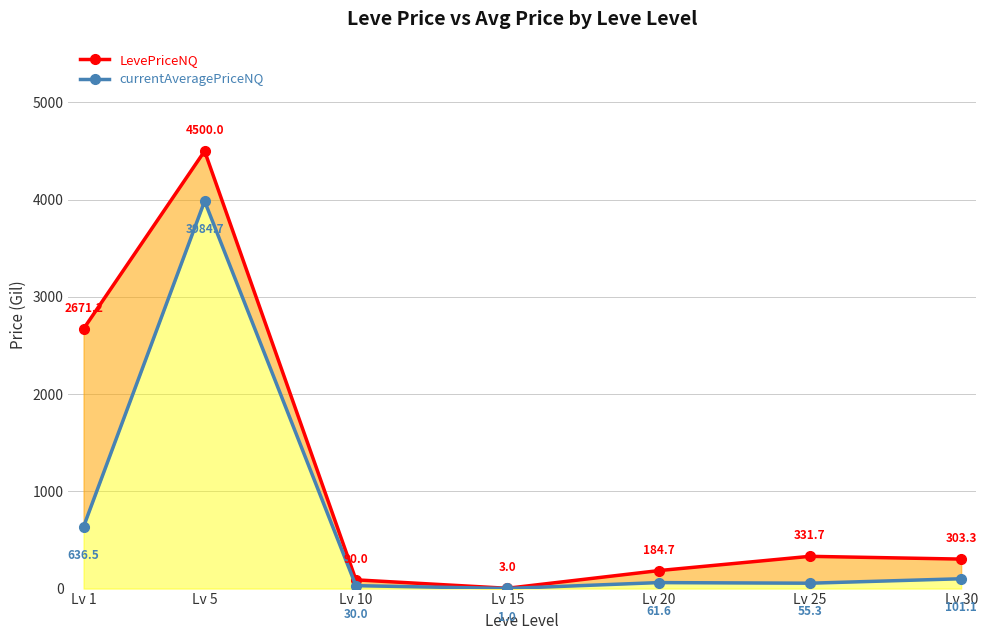

In currentAveragePriceNQ, how many points are lower than both neighbors (excluding endpoints)?

2